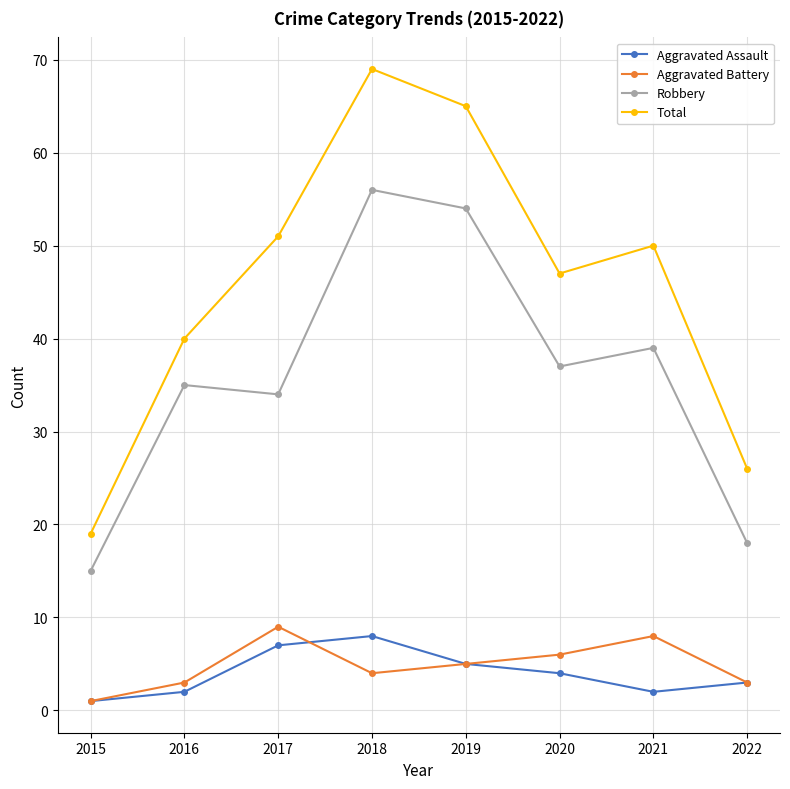

How many data points in Aggravated Battery are less than 5?

4